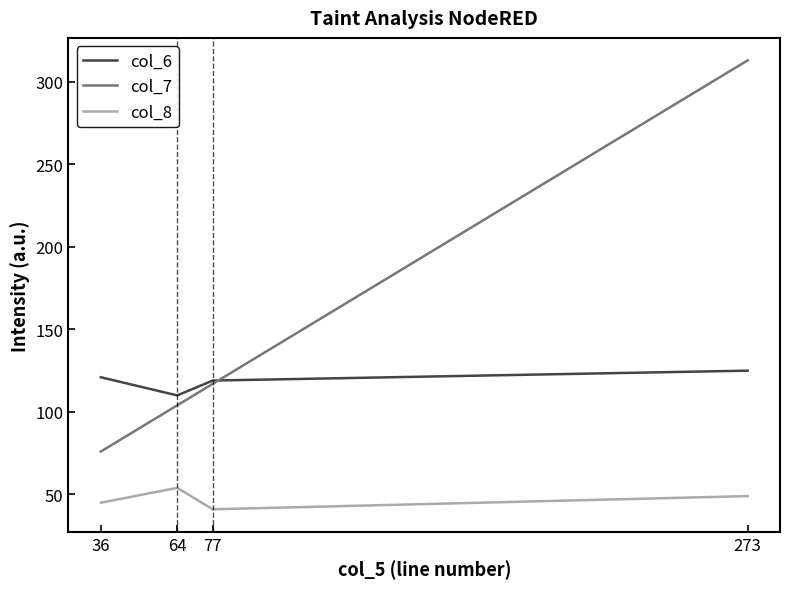

Reading left to right, extract all data points from this chart.

col_6: 121	110	119	125
col_7: 76	104	117	313
col_8: 45	54	41	49